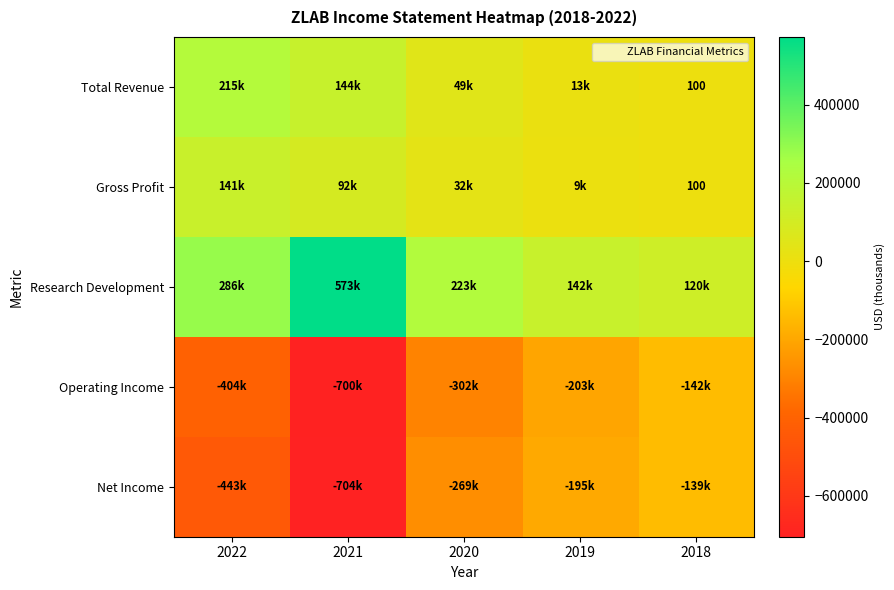

What is the highest value of the Operating Income series?

-141800